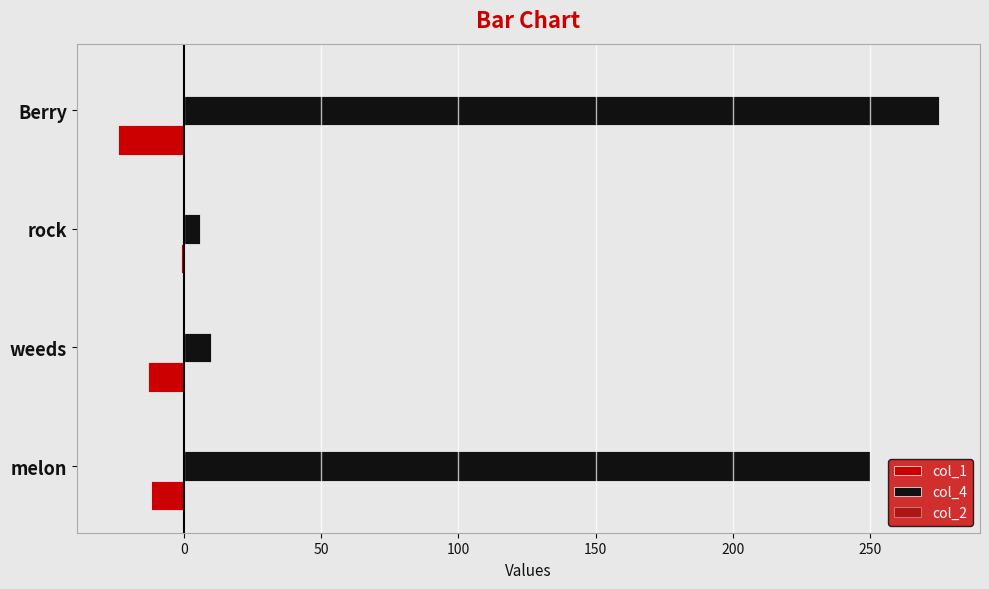

Which series has the largest range (max minus min)?

col_4